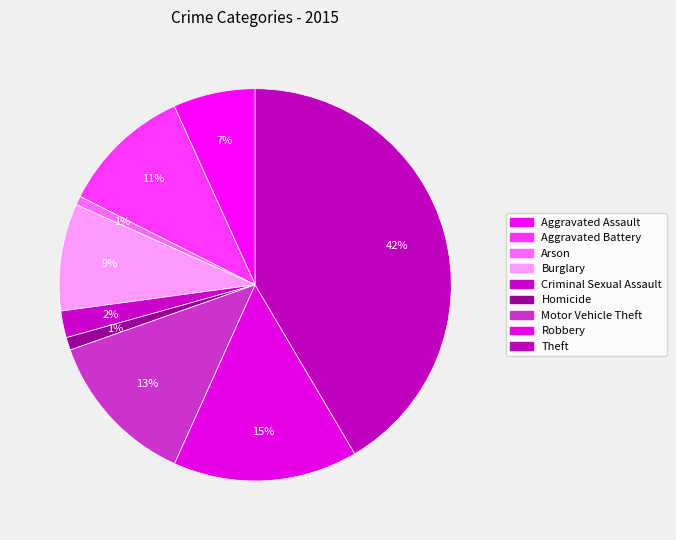

Does Burglary represent more than half of the total?

No